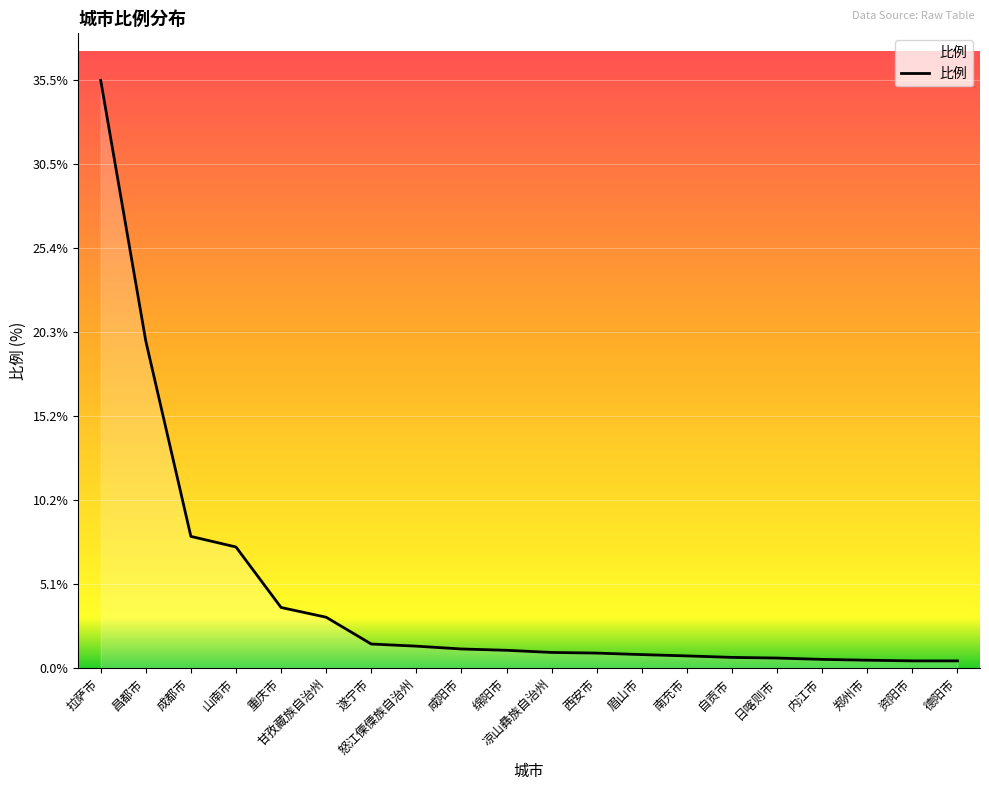

What is the difference between the maximum and minimum values?

35.1